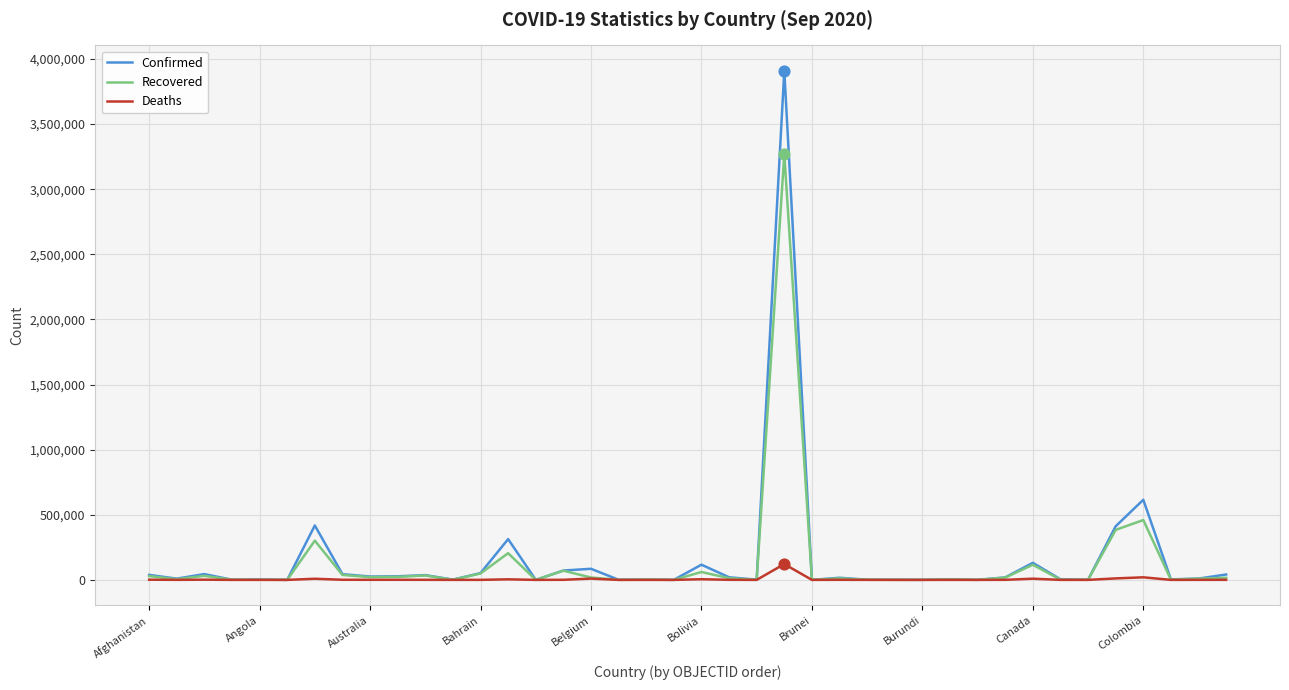

Which series has the widest spread of values?

Confirmed